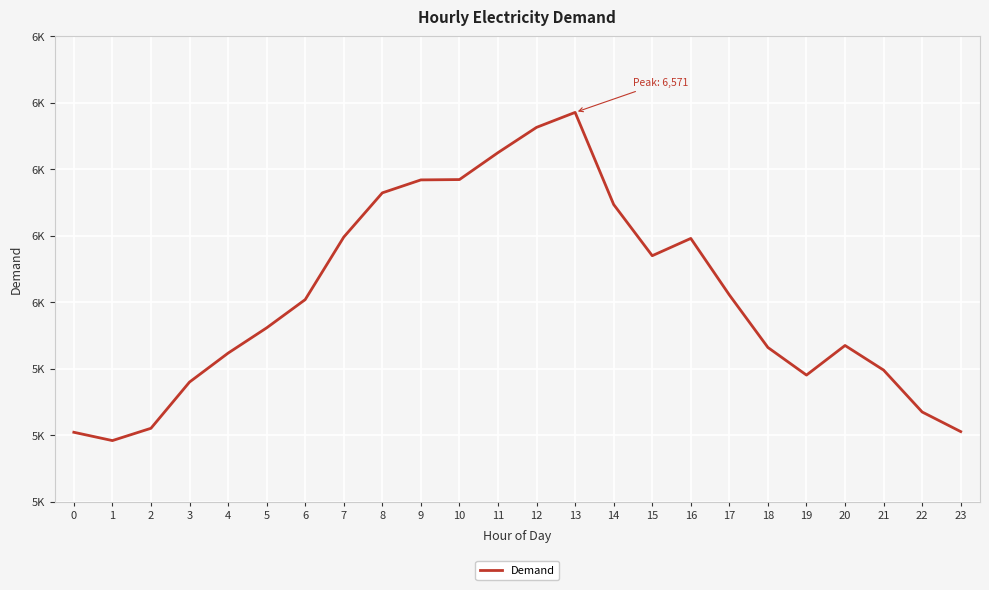

True or false: there are more than 1 points higher than both neighbors.

True